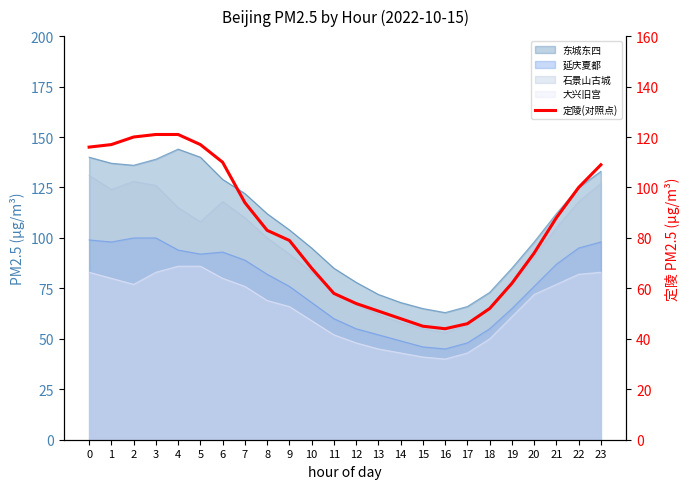

Approximately how many times larger is the value at 9 compared to 0?

0.7